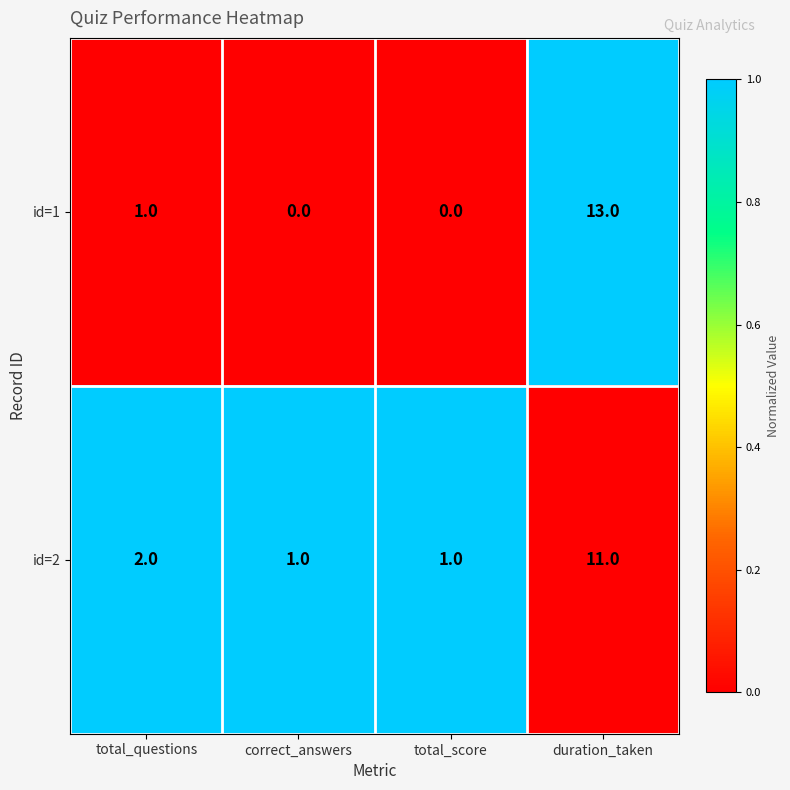

What is the greatest value displayed?

13